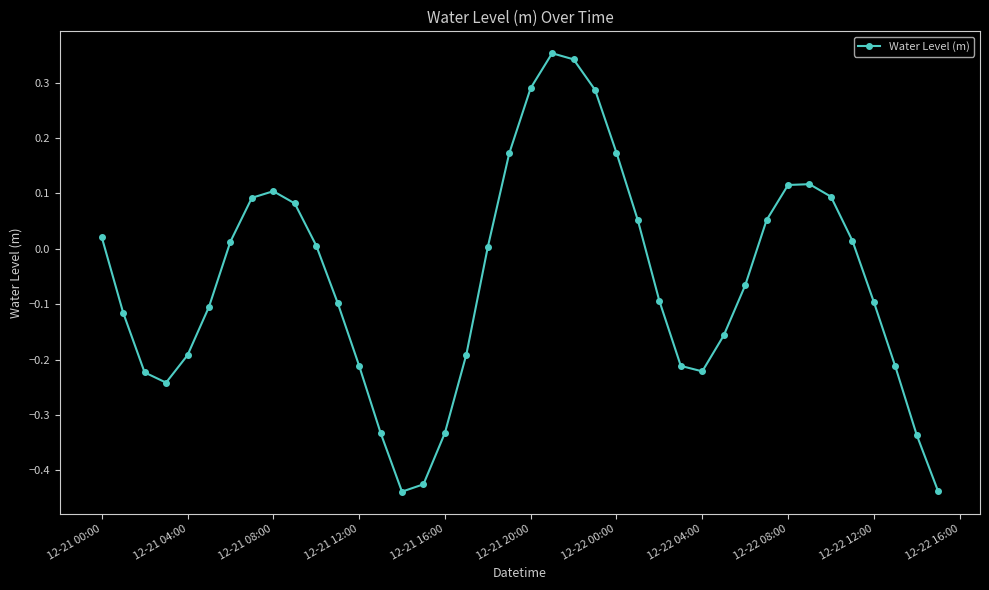

How many points are lower than both their immediate neighbors (excluding endpoints)?

3